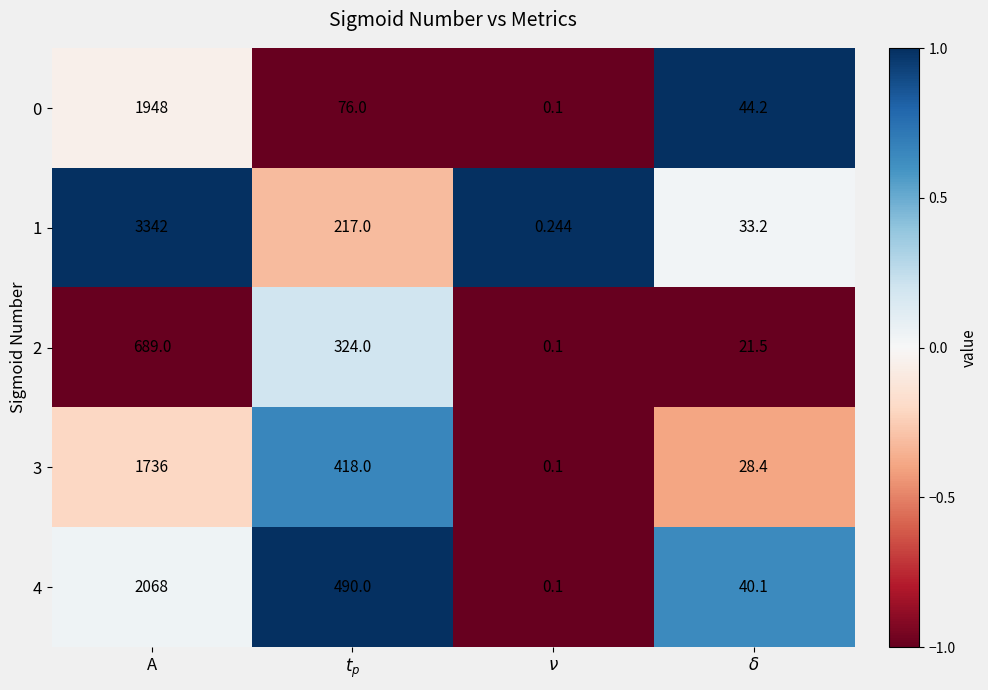

Which label corresponds to the largest value in the chart?

A